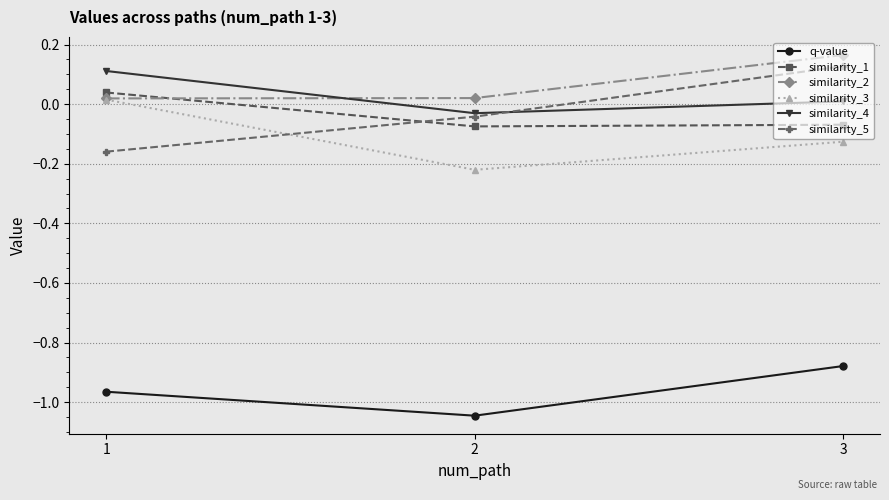

Where does the similarity_4 series first go above 0?

1